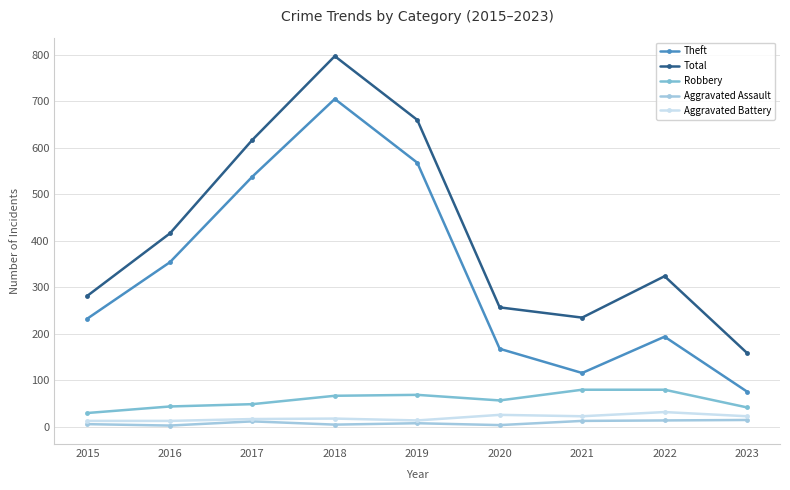

Is this an area chart (filled region under the line)?

No